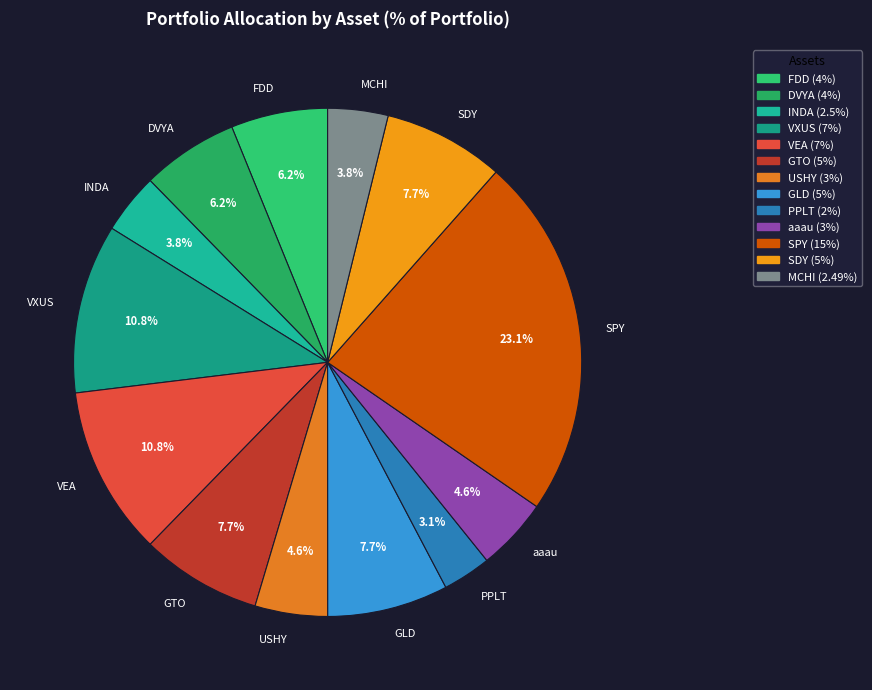

Which category has the biggest portion of the pie?

SPY